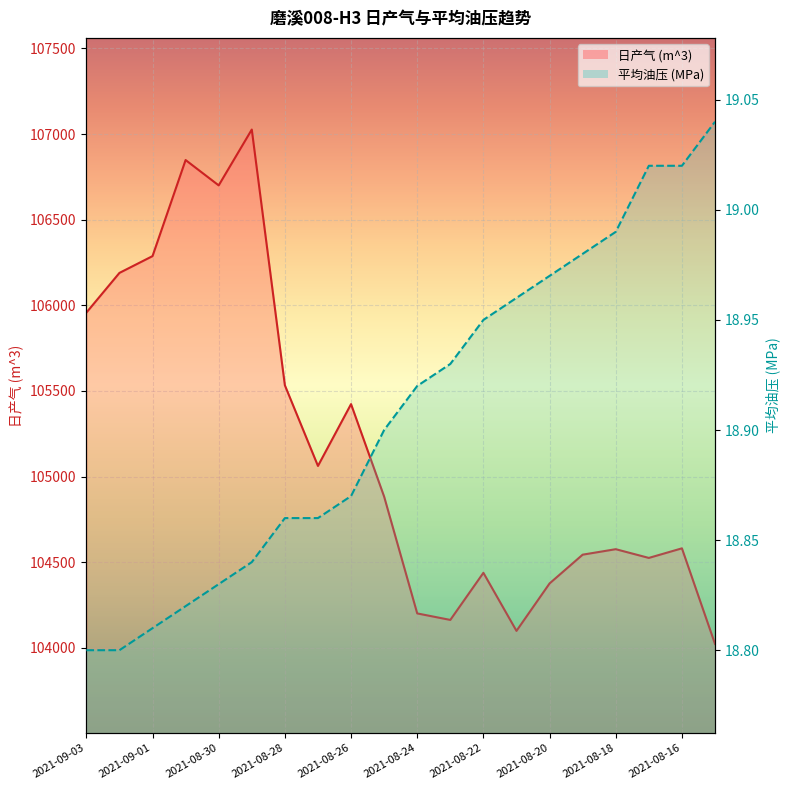

True or false: 平均油压 (MPa) line and 日产气 (m^3) line cross at least once.

False